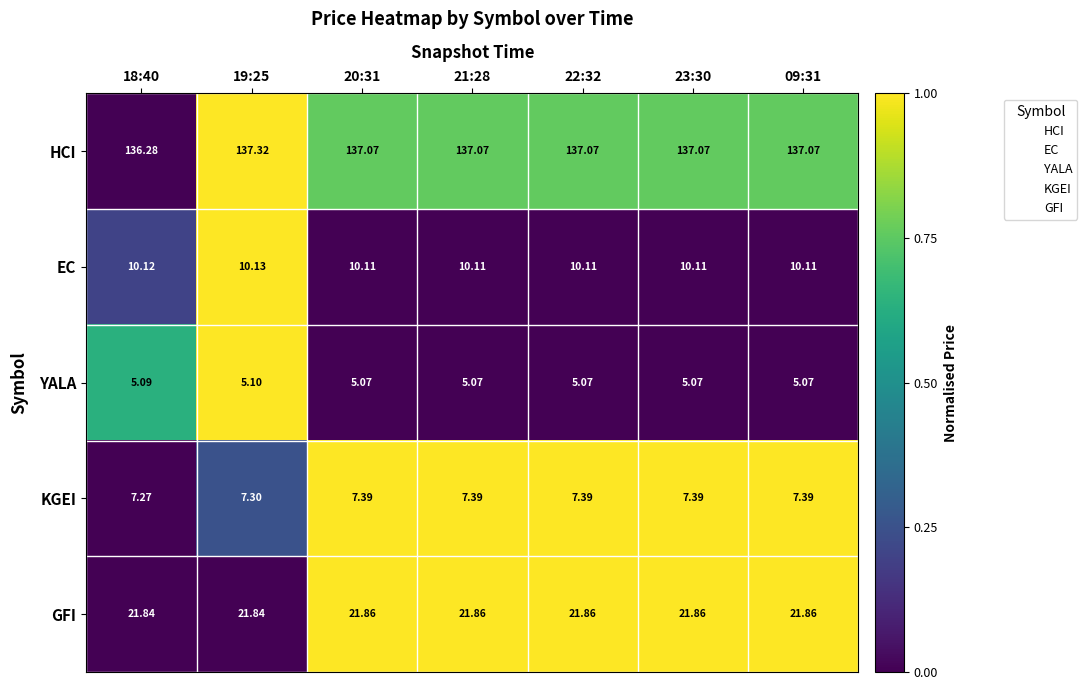

Which series has the largest total across all categories?

HCI